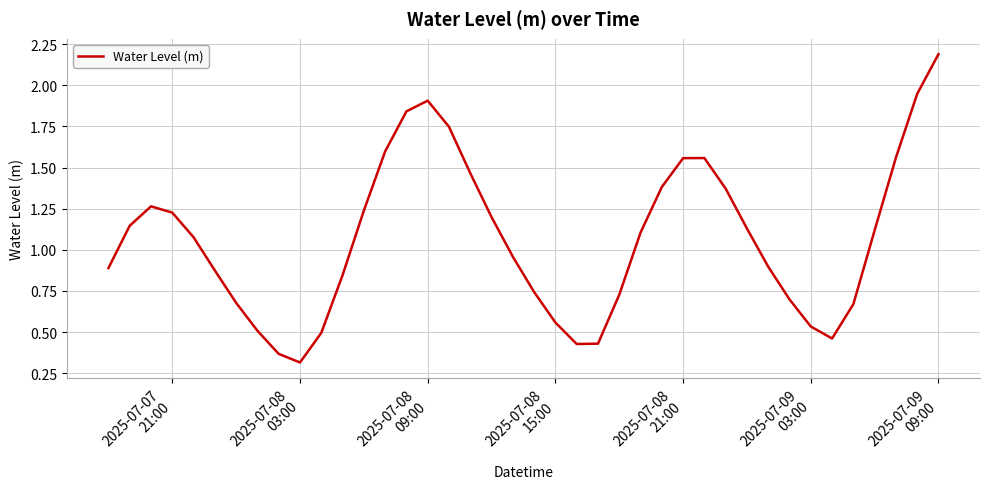

What is the smallest value displayed?

0.3